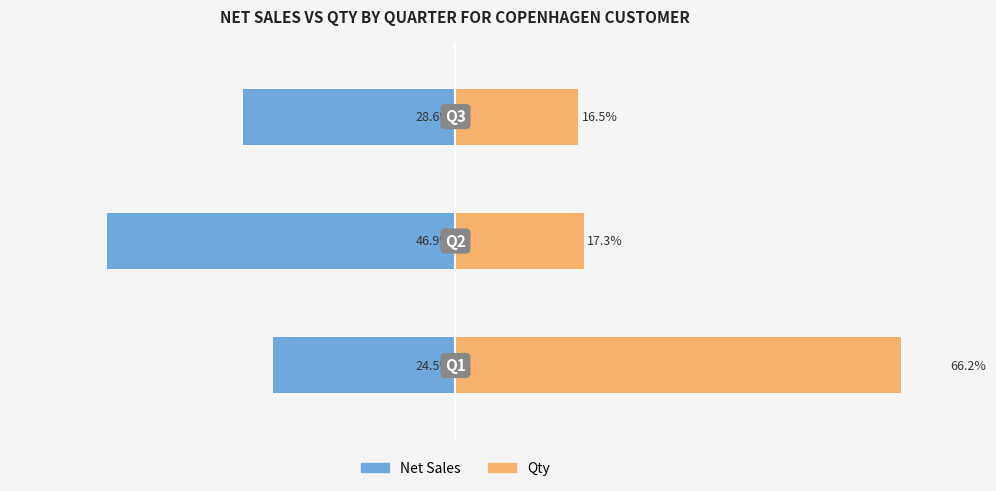

The Qty series shows 17.3 at 1. True or false?

True